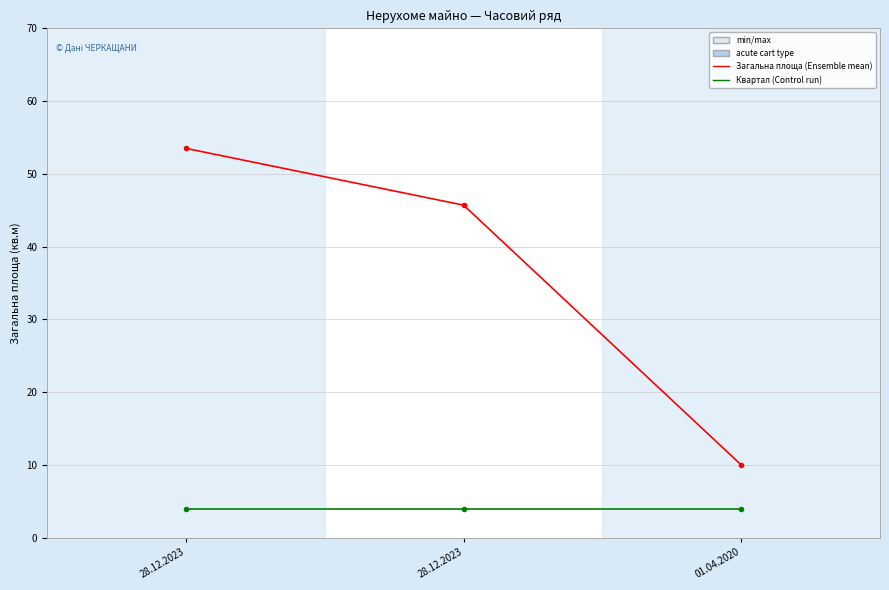

What is the approximate value of Квартал at 01.04.2020?

4.0